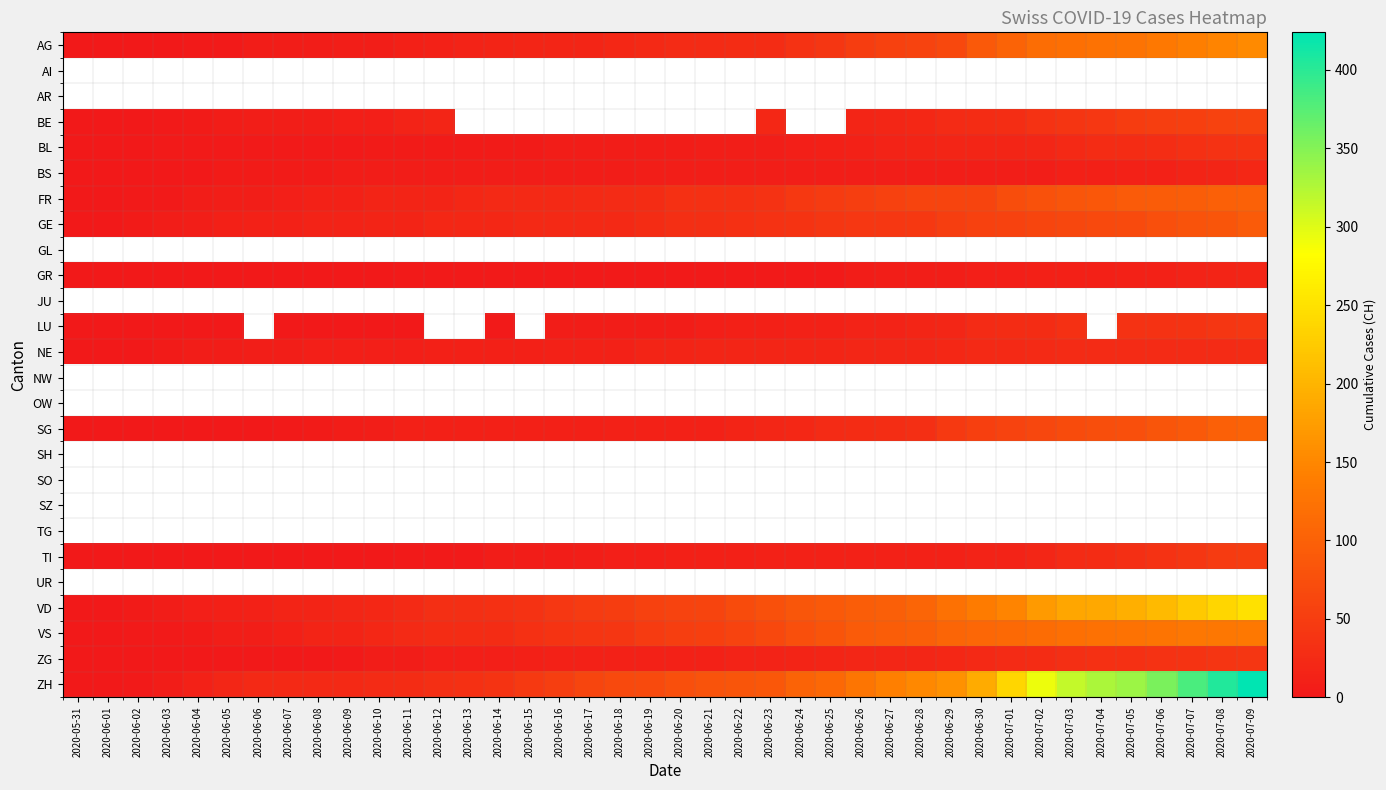

Which series has the largest total across all categories?

ZH